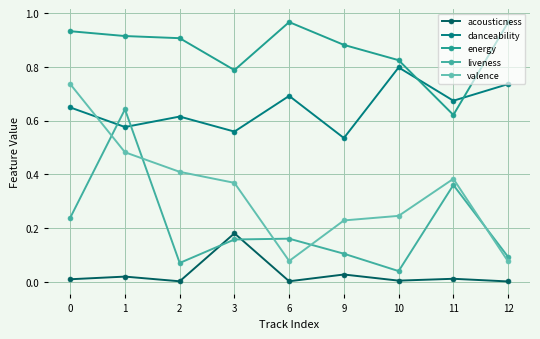

True or false: energy and liveness cross at least once.

False